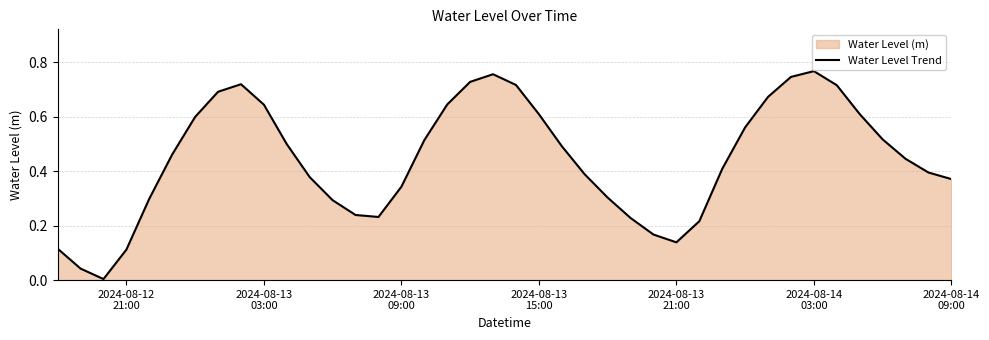

What value does the data have at 2024-08-12
21:00?

0.1